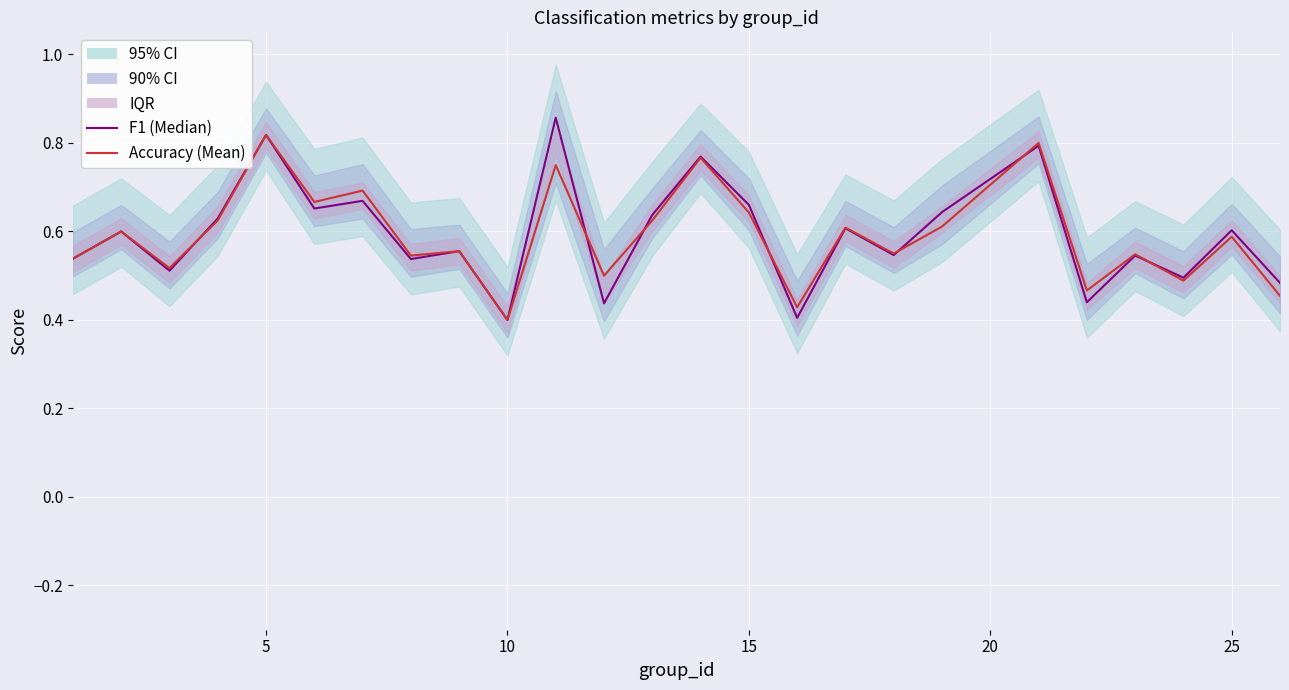

True or false: F1 (Median) has more than 0 interior local peaks.

True